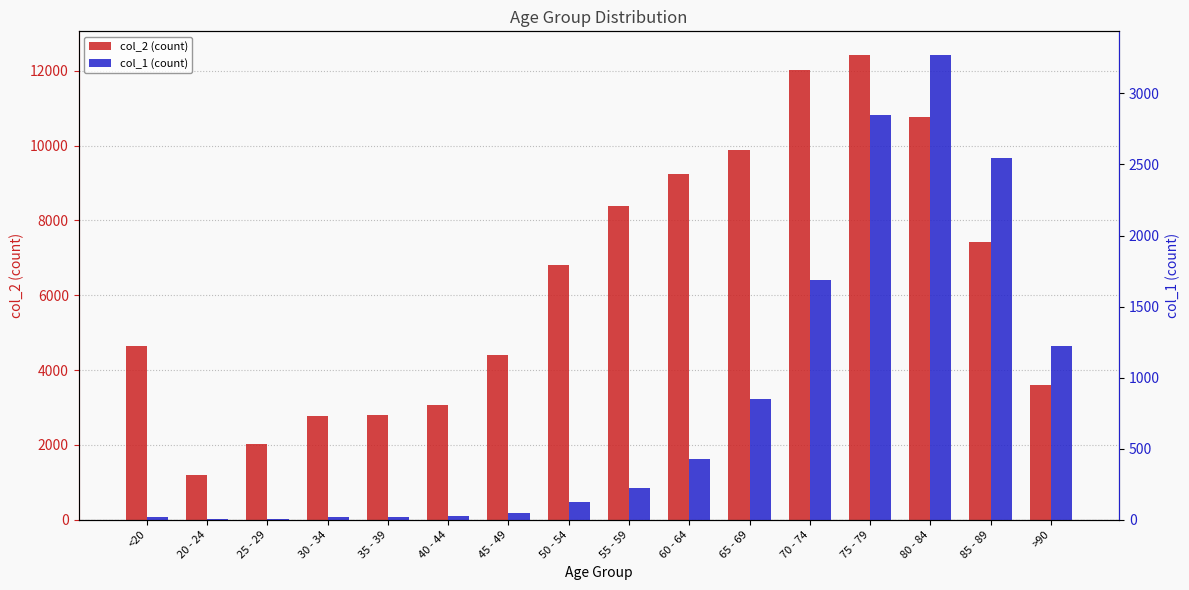

How many data points in col_1 (count) are above 227?

7